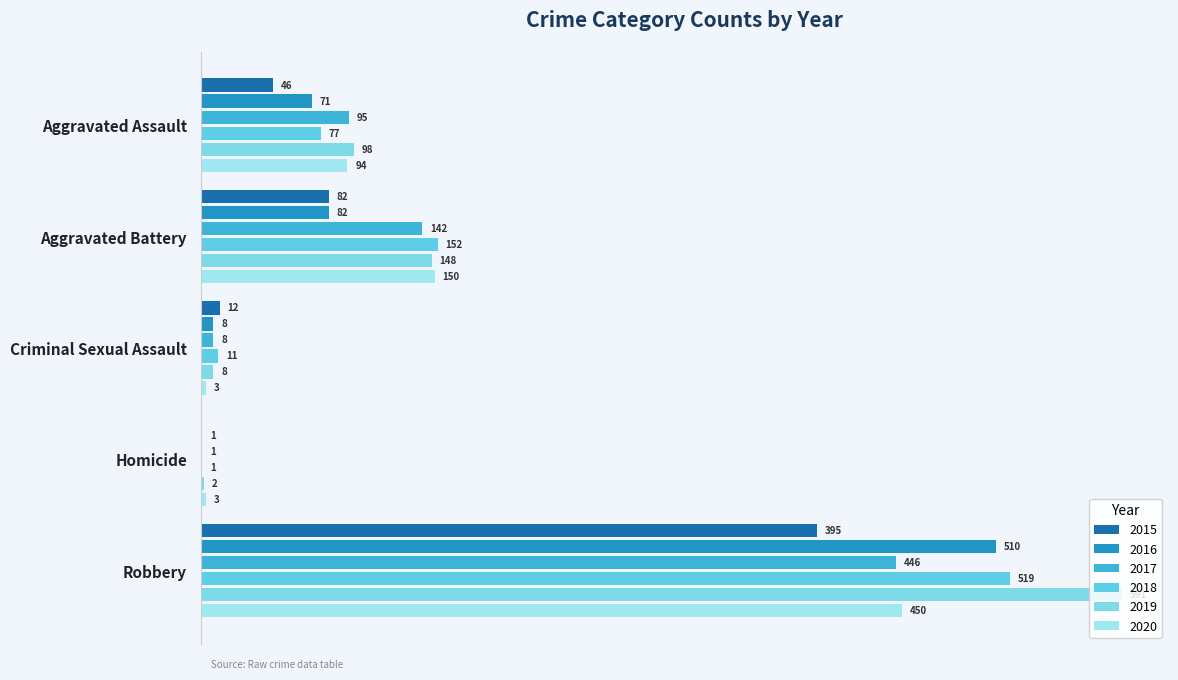

What is the total value across all series at Aggravated Assault?

481